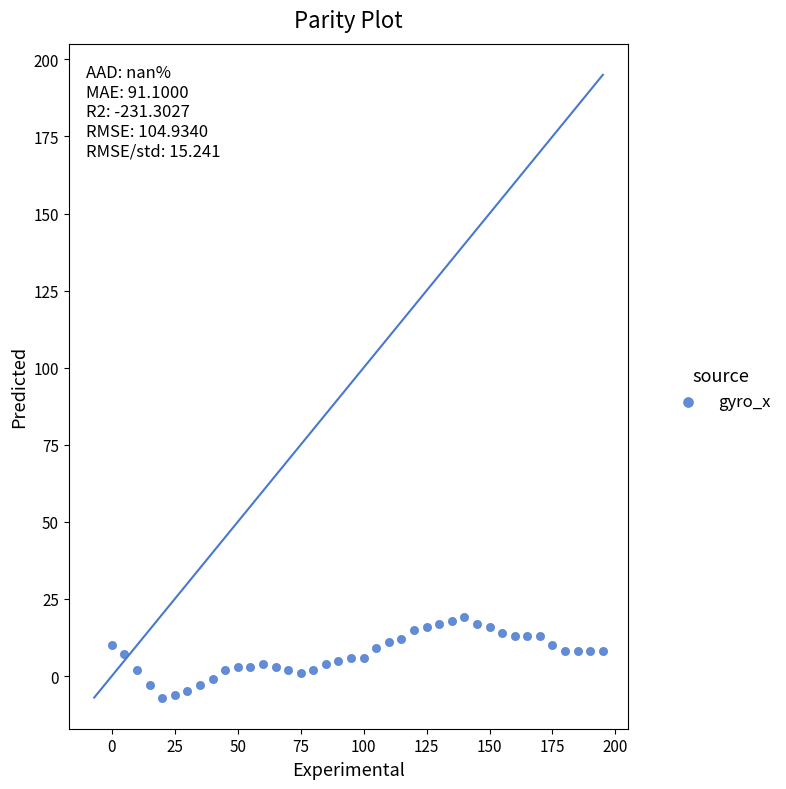

What is the range of Y values (max minus min)?

26